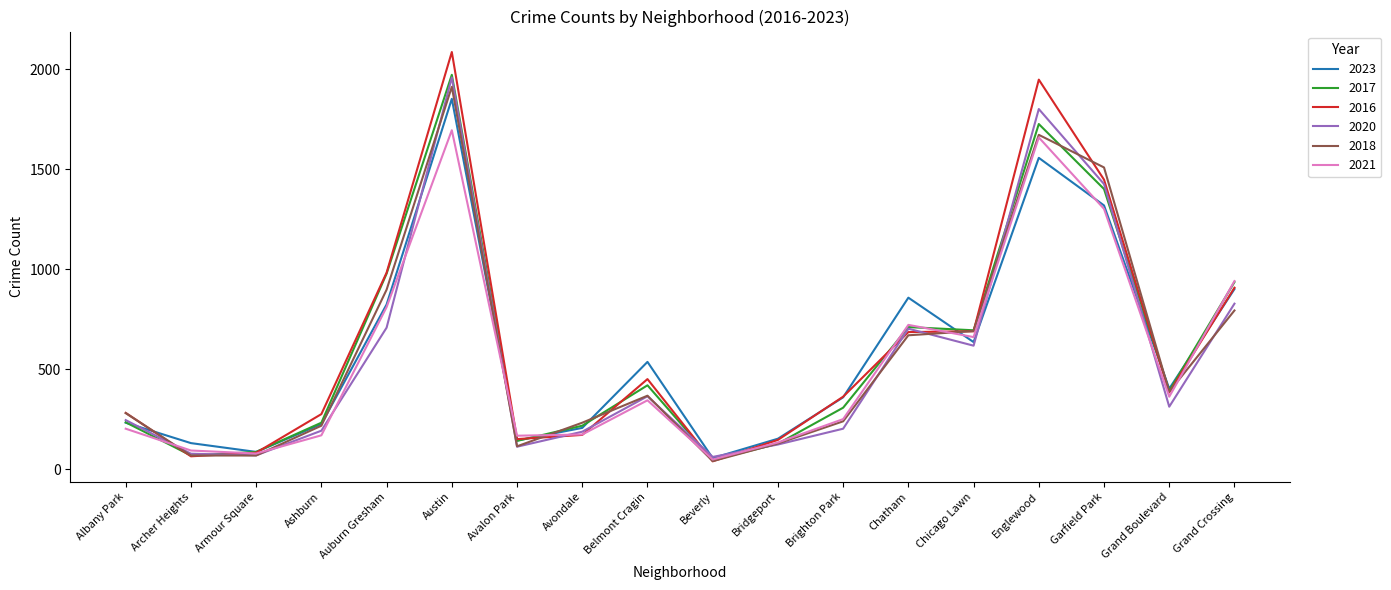

Which category has the highest value across all series?

Austin